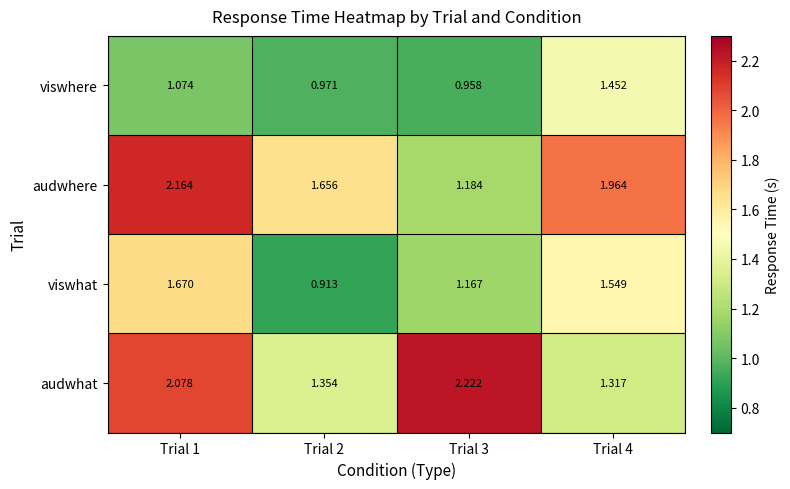

Between Trial 1 and Trial 4, which series saw the biggest shift?

audwhat